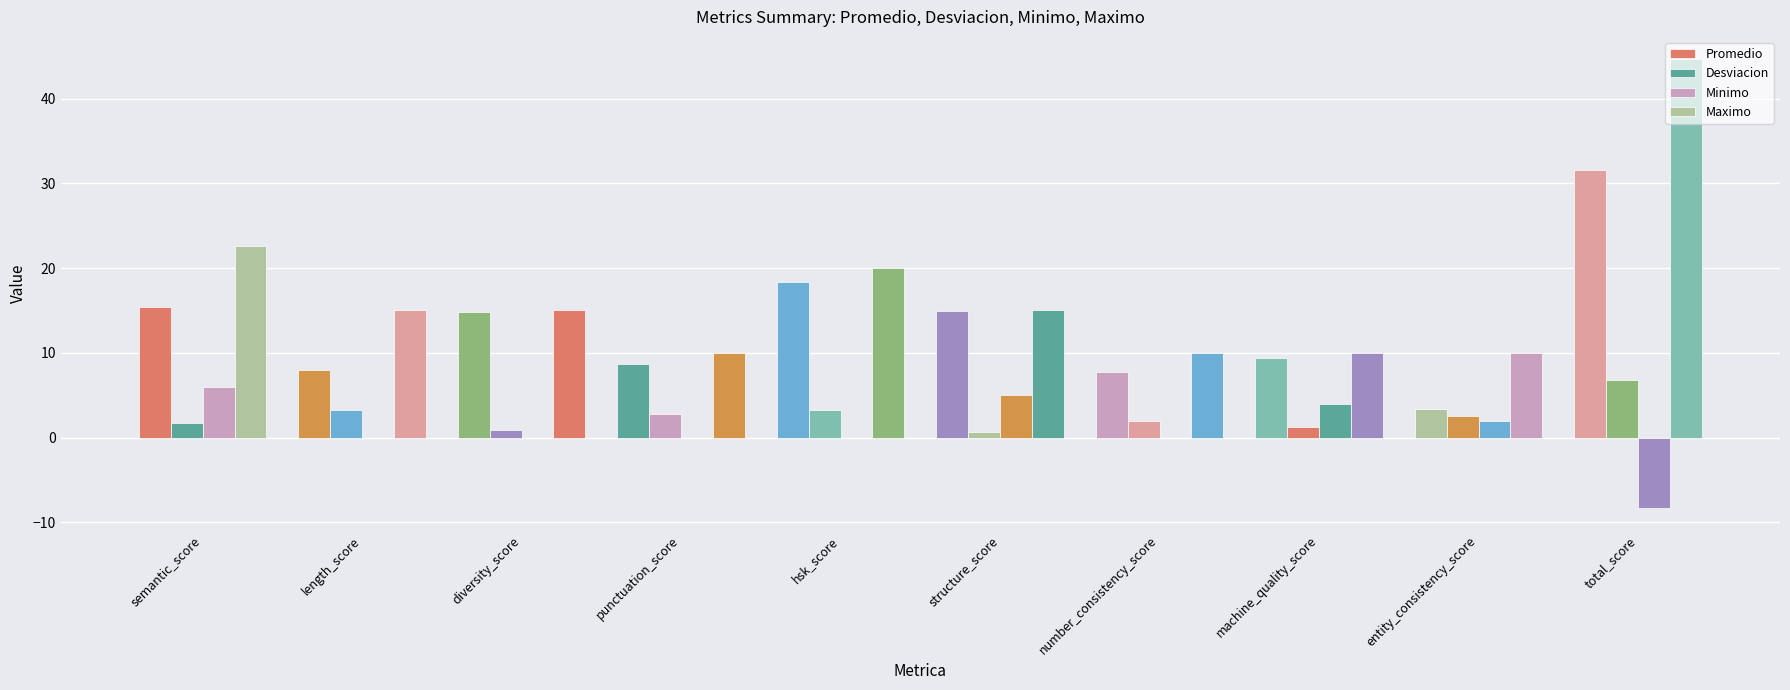

What is the maximum value for Minimo?

5.9